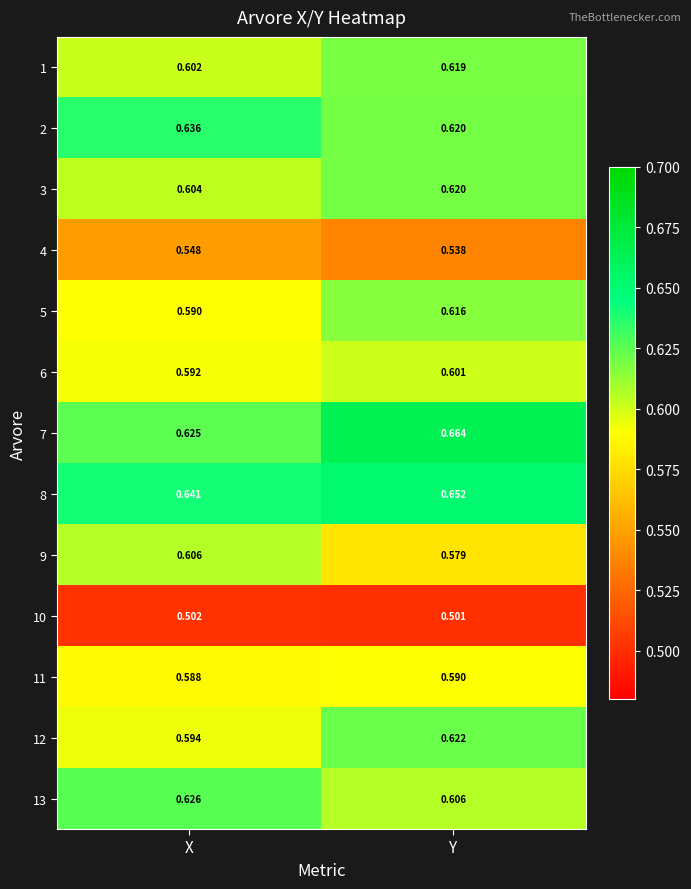

How many categories are shown in the chart?

2